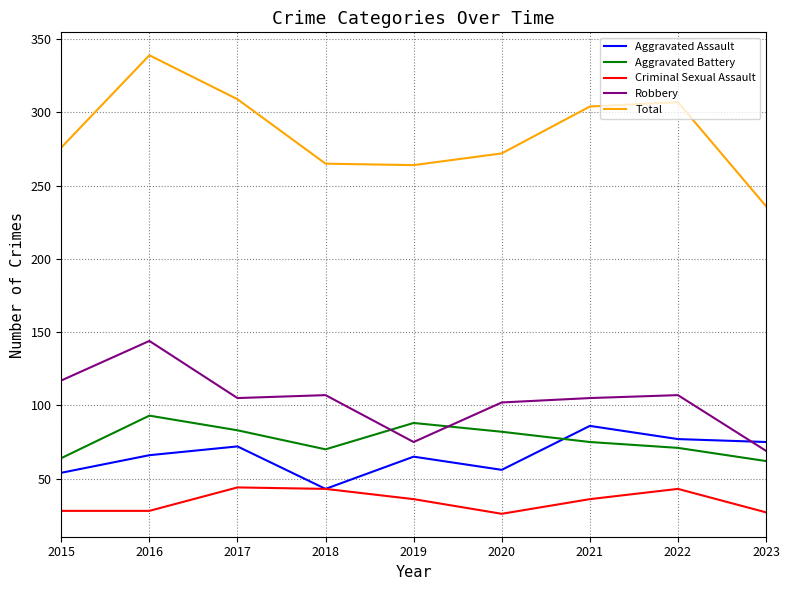

What is the difference between the maximum and second lowest values in the Criminal Sexual Assault series?

17